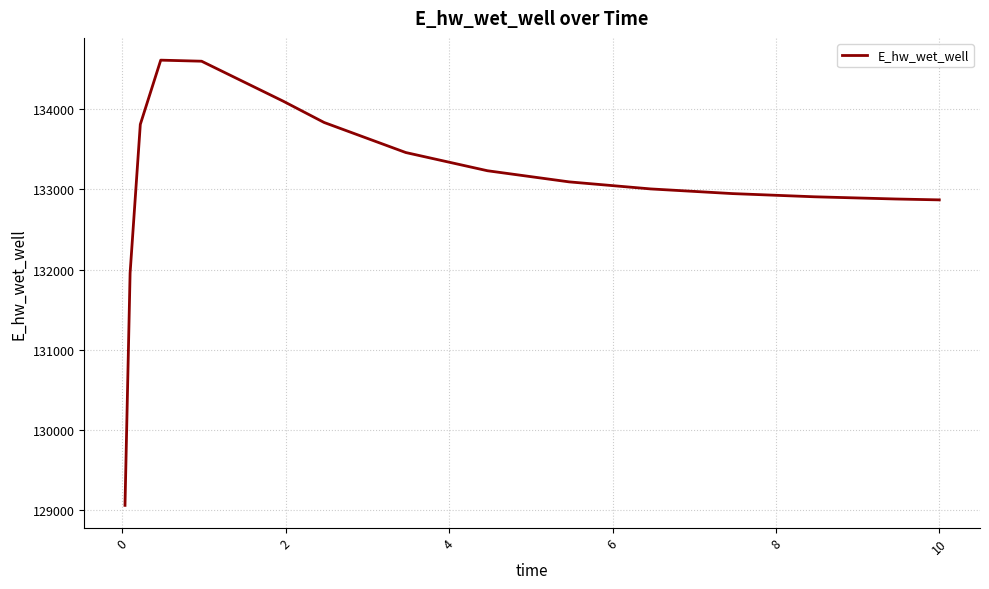

What is the difference between the maximum and minimum values?

5546.2